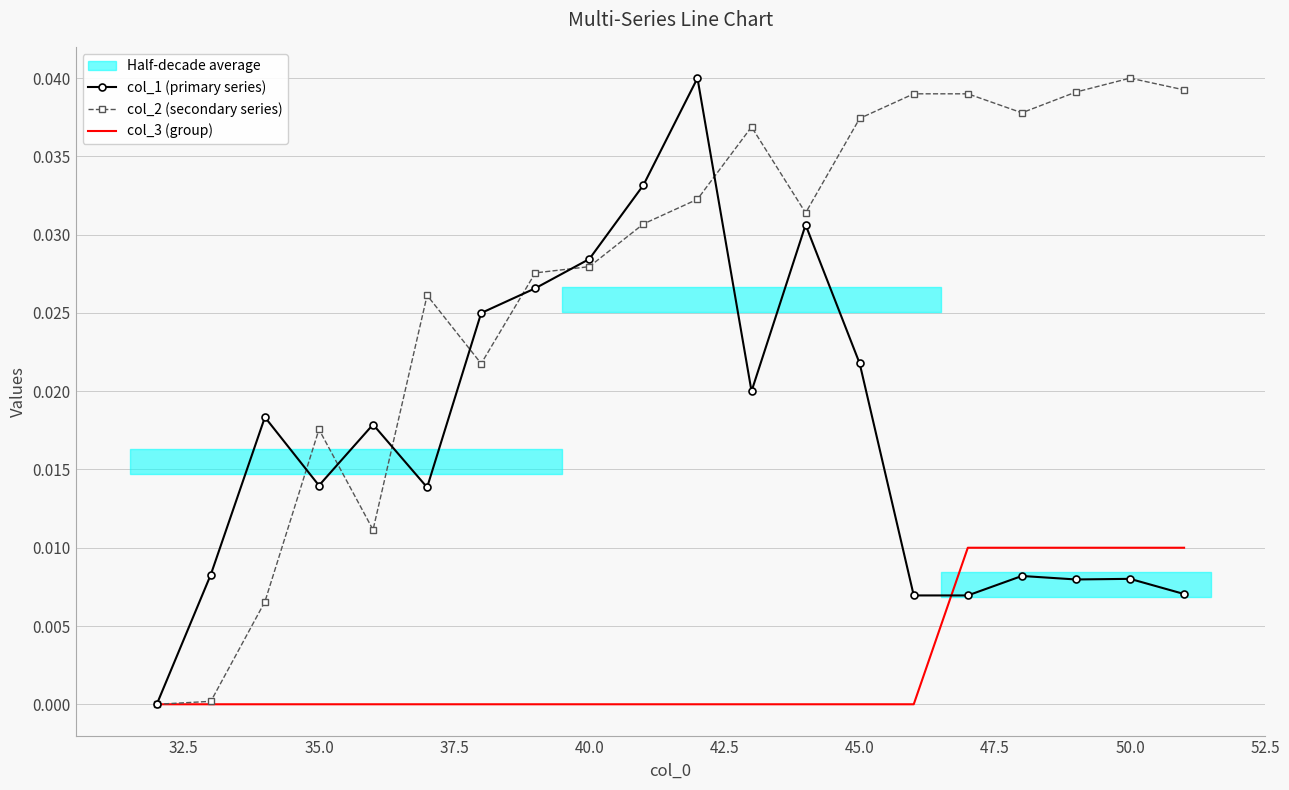

Which series ends up on top after the final intersection of col_1 (primary series) and col_2 (secondary series)?

col_2 (secondary series)